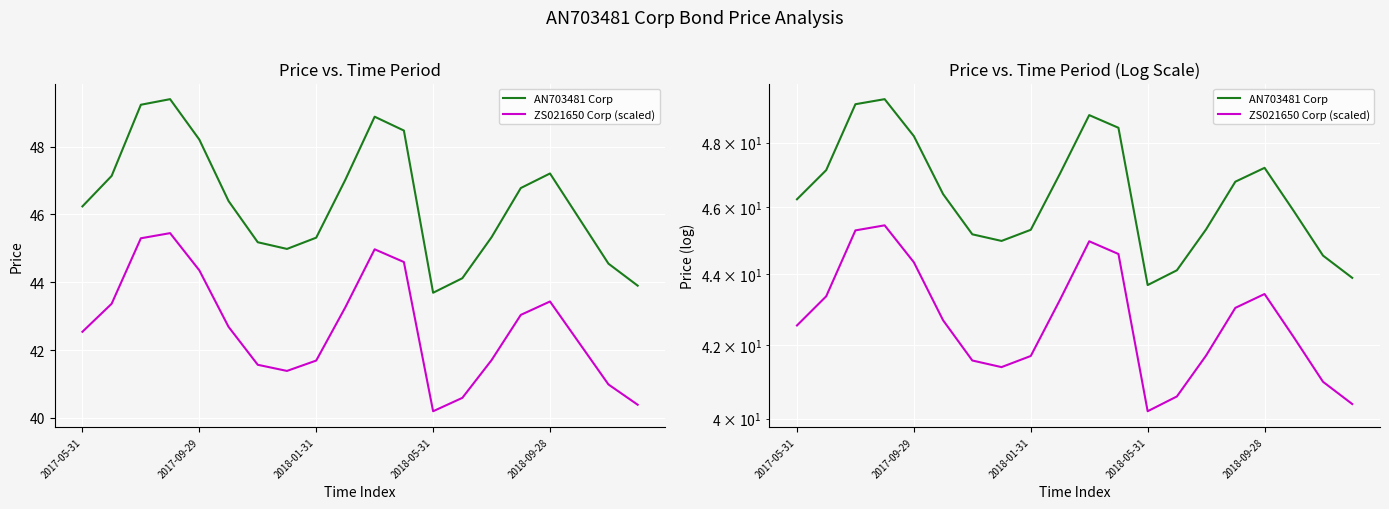

True or false: ZS021650 Corp (scaled) and AN703481 Corp cross at least once.

False